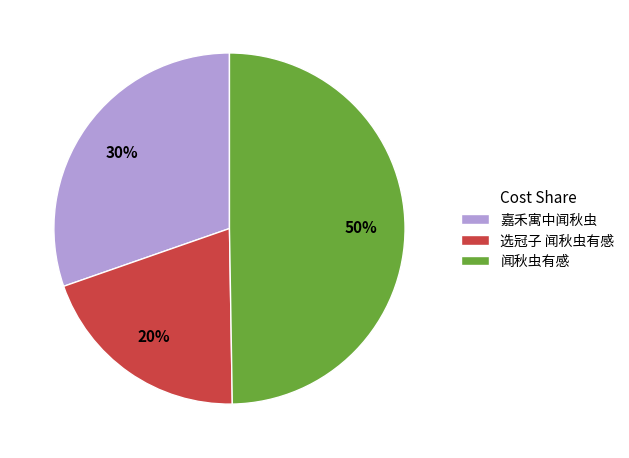

Which slice is the smallest?

选冠子 闻秋虫有感